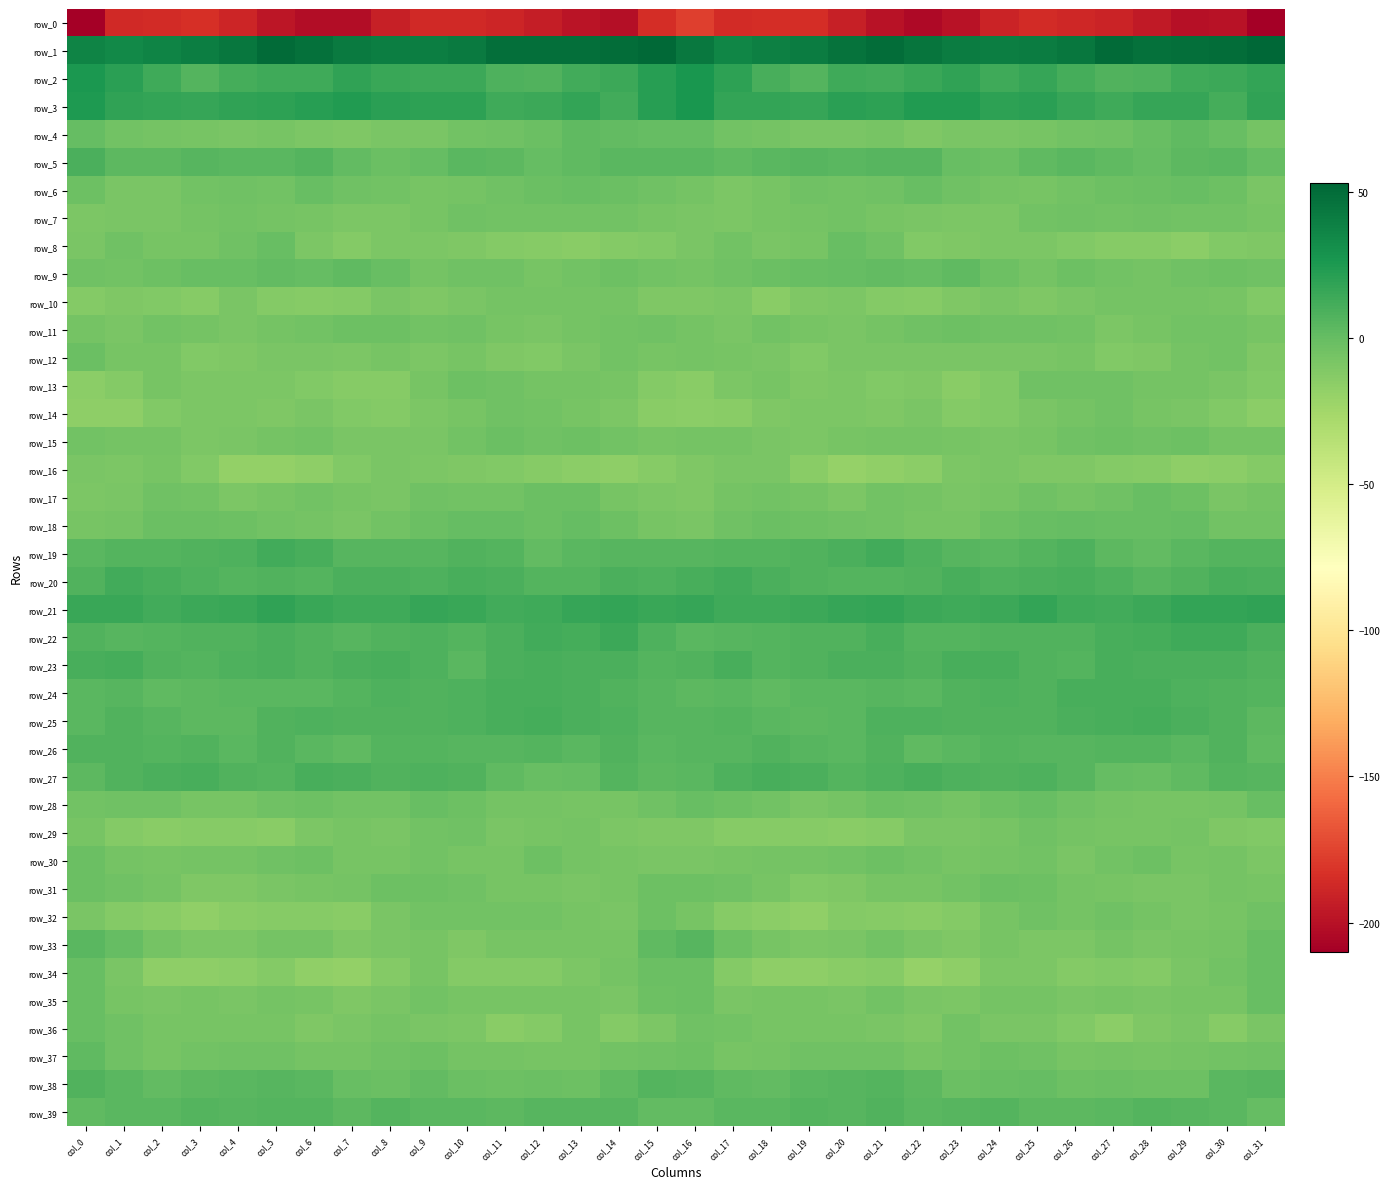

What is the difference between the maximum and minimum values in the row_3 series?

15.8